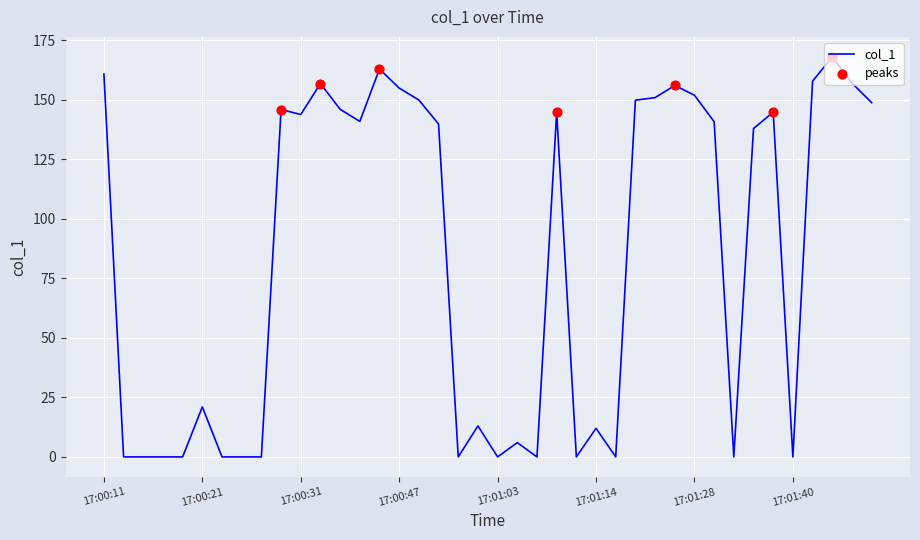

What is the difference between the maximum and minimum values?

168.0